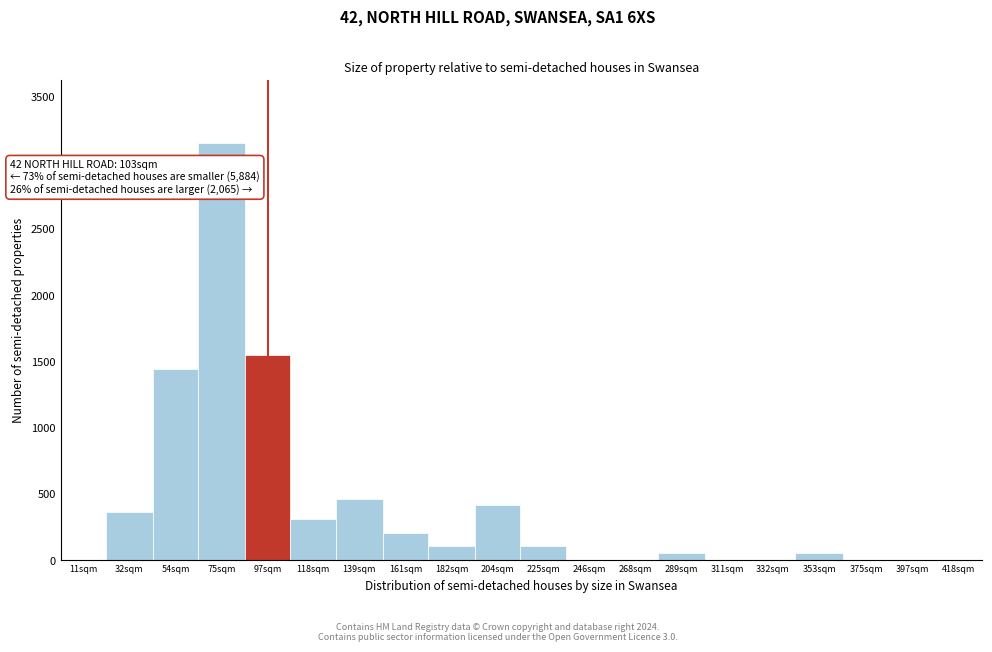

Reading right to left, extract all data points from this chart.

418sqm=0	397sqm=0	375sqm=0	353sqm=51	332sqm=0	311sqm=0	289sqm=51	268sqm=0	246sqm=0	225sqm=103	204sqm=413	182sqm=103	161sqm=206	139sqm=464	118sqm=309	97sqm=1549	75sqm=3150	54sqm=1445	32sqm=361	11sqm=0